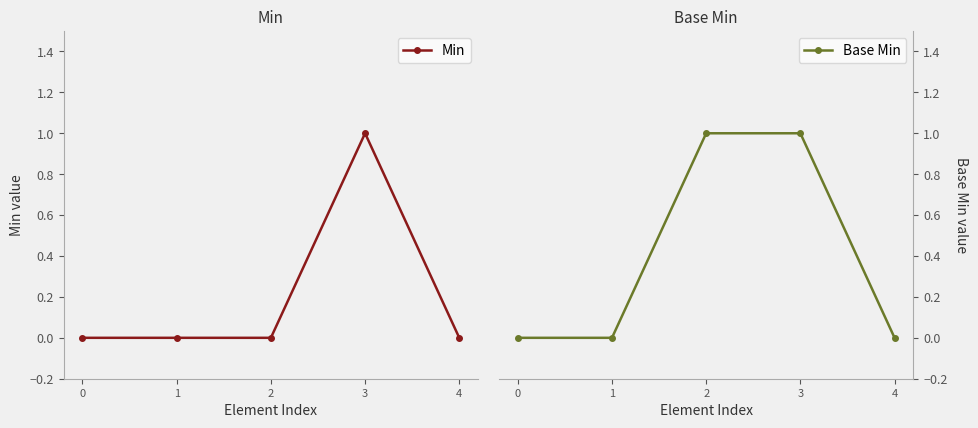

The Base Min series shows 1 at 2. True or false?

True